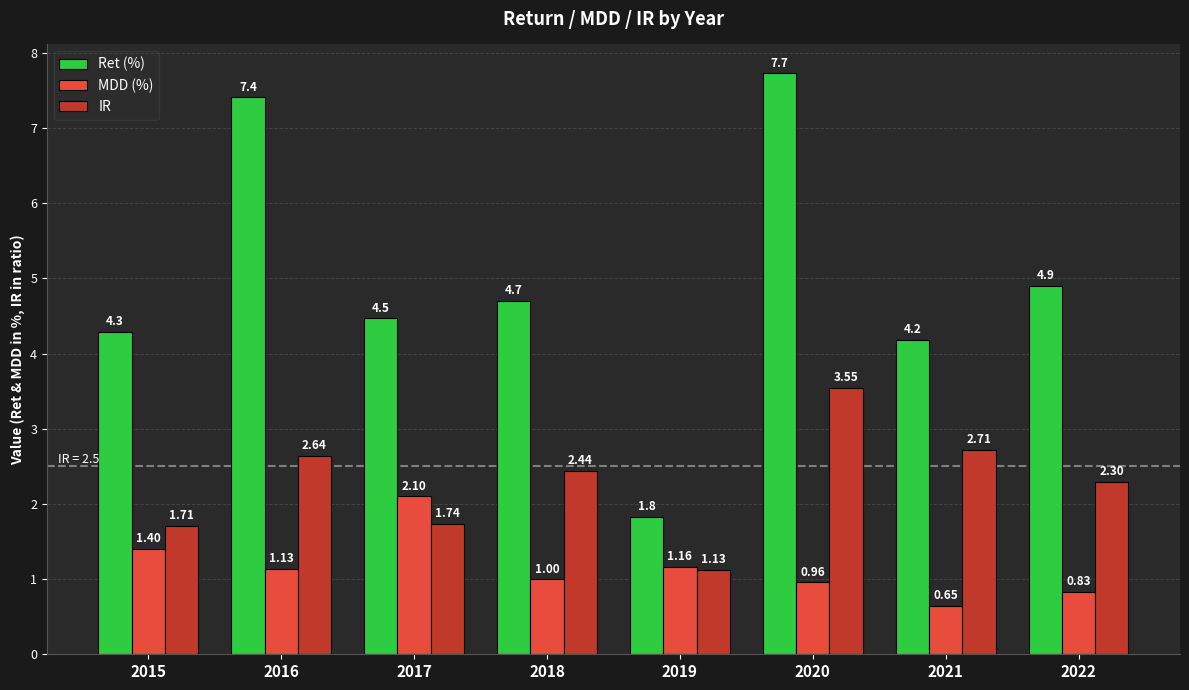

List the series in order of their peak value, lowest first.

MDD (%), IR, Ret (%)